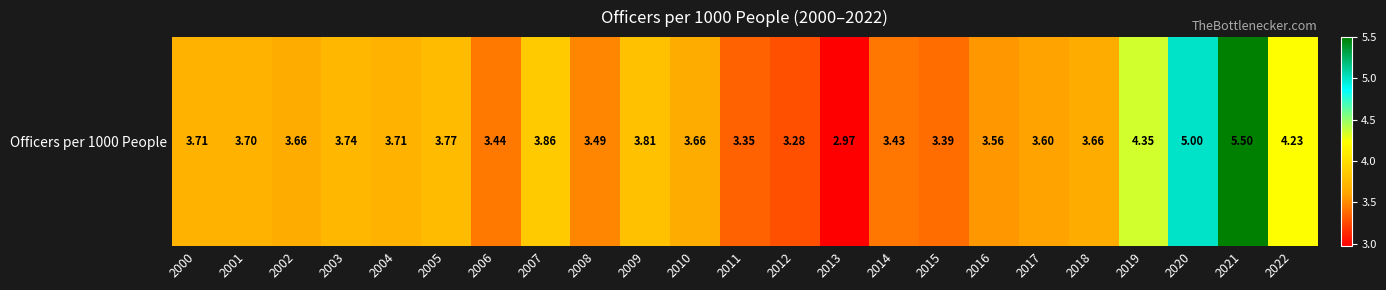

Rank the categories by value from lowest to highest.

2013, 2012, 2011, 2015, 2014, 2006, 2008, 2016, 2017, 2002, 2010, 2018, 2001, 2000, 2004, 2003, 2005, 2009, 2007, 2022, 2019, 2020, 2021